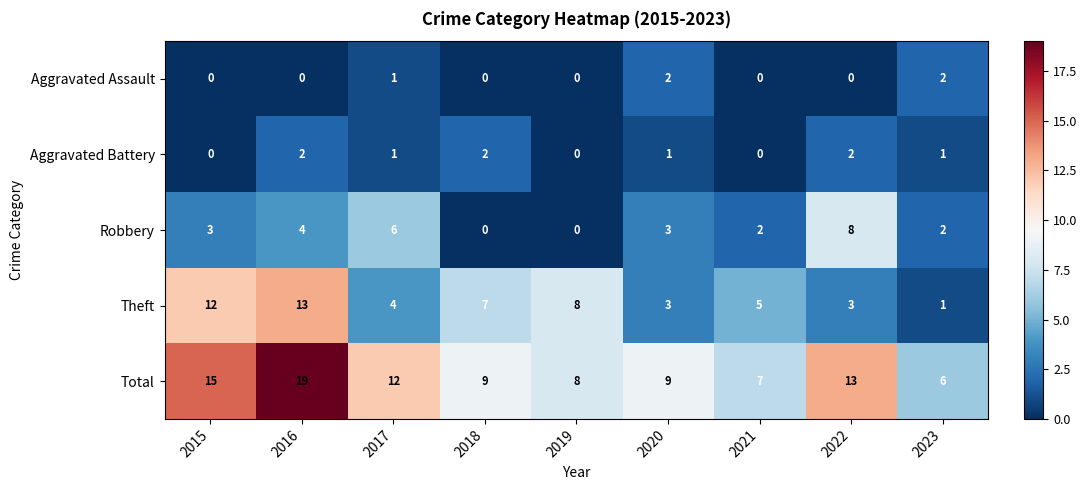

What is the sum of the Robbery values at 2020 and 2019?

3